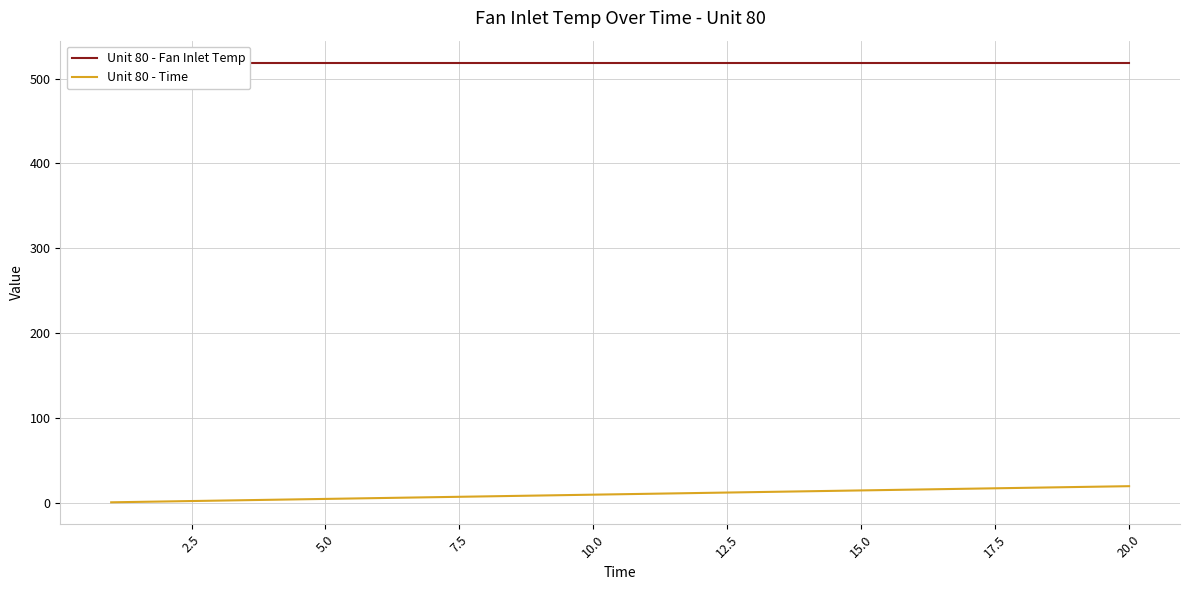

The value of Unit 80 - Time at 20.0 is 20. True or false?

True